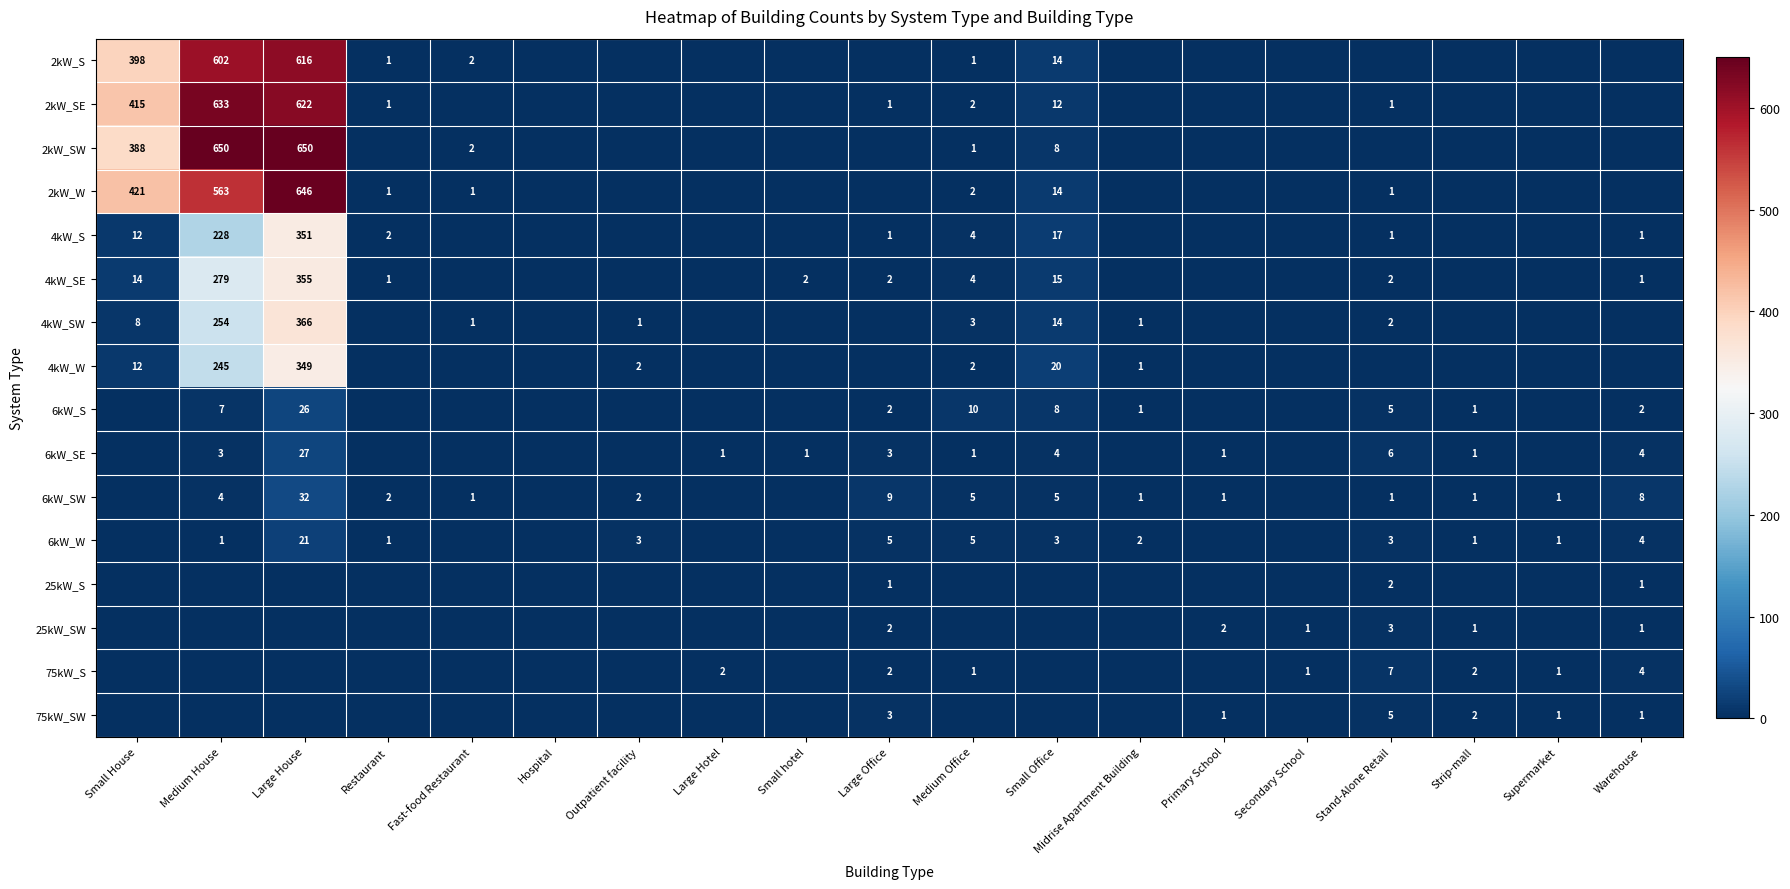

Is it true that 75kW_S equals 2 at Large Office?

True